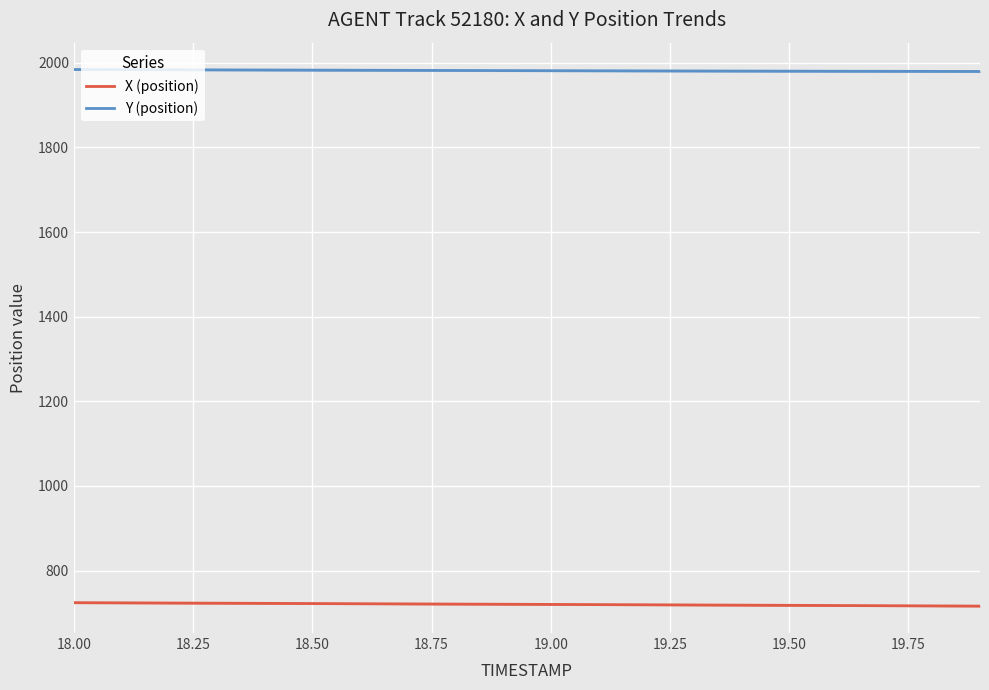

Reading left to right, extract all data points from this chart.

X (position): 724.2	723.8	723.4	723.0	722.6	722.2	721.7	721.3	720.9	720.5	720.1	719.6	719.2	718.8	718.4	717.9	717.5	717.0	716.6	716.1
Y (position): 1984.1	1983.8	1983.5	1983.2	1982.9	1982.6	1982.3	1982.1	1981.8	1981.5	1981.3	1981.0	1980.8	1980.6	1980.4	1980.2	1980.0	1979.8	1979.6	1979.5